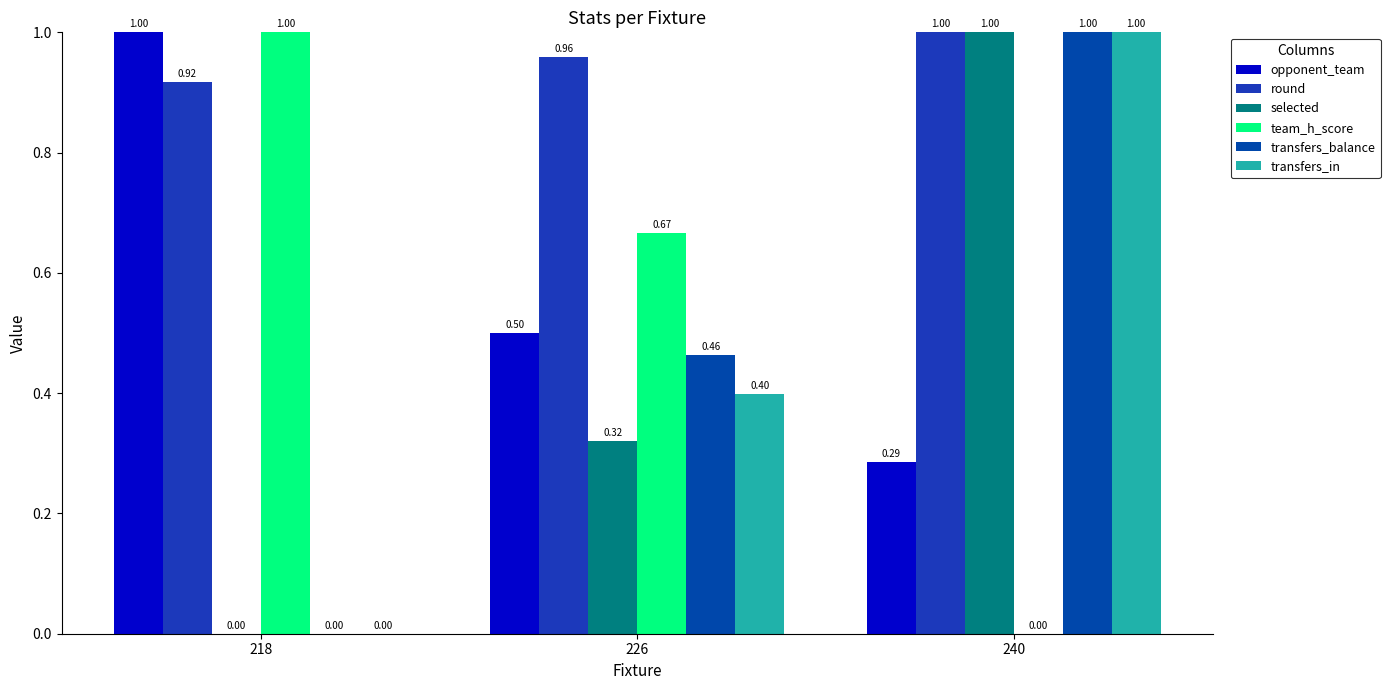

Count the number of data series in this chart.

6